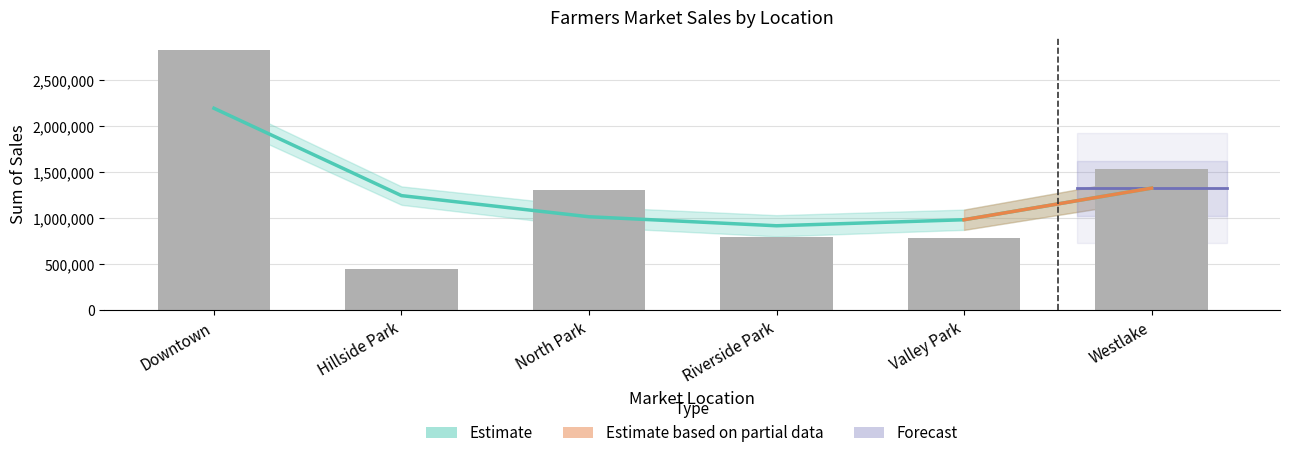

Does the chart contain stacked bars?

No